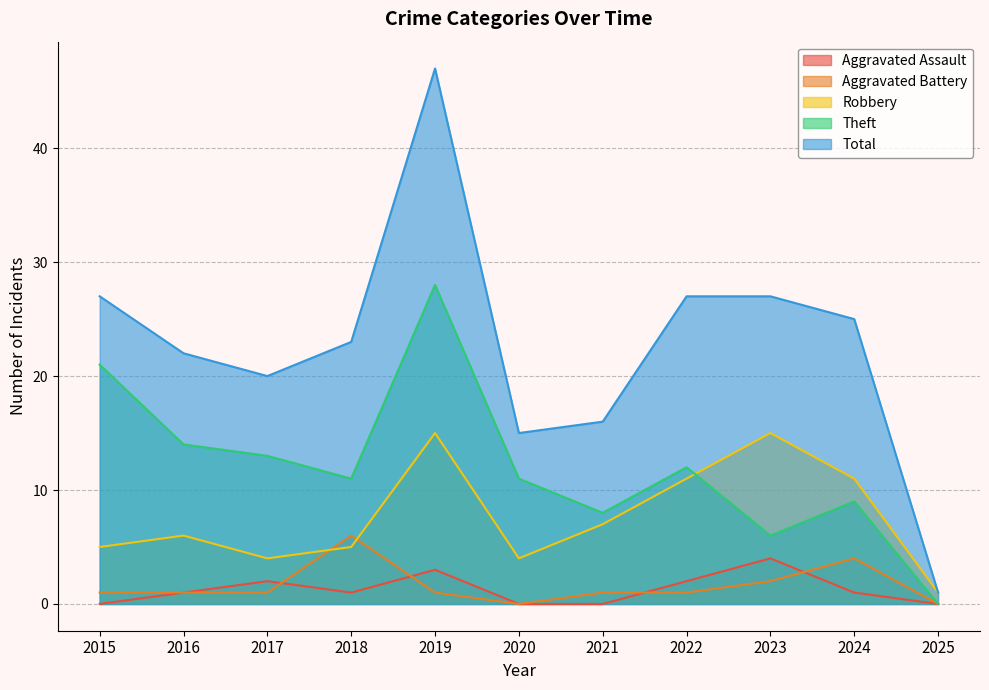

What is the difference between the maximum and minimum values in the Aggravated Assault series?

4